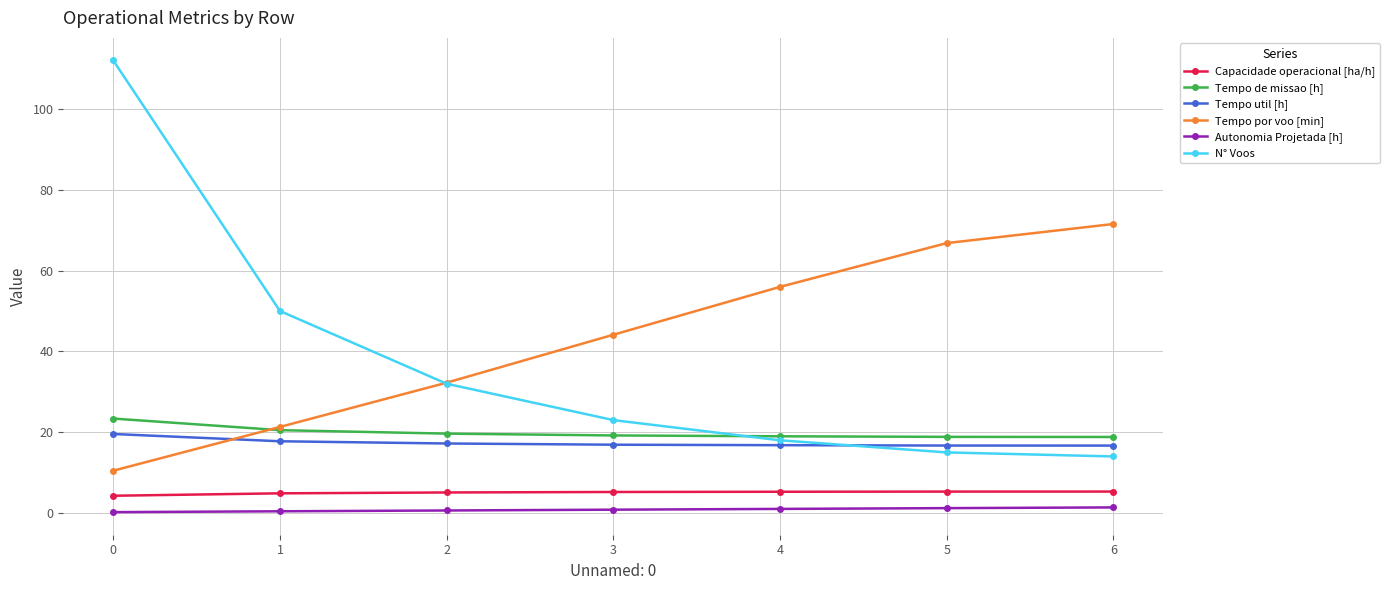

Count the number of data series in this chart.

6